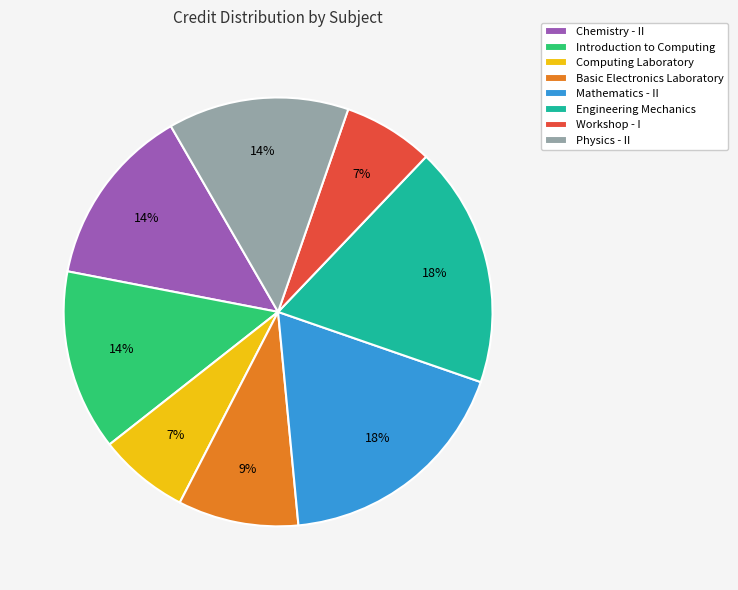

Is it true that Mathematics - II is 18% of the pie?

True